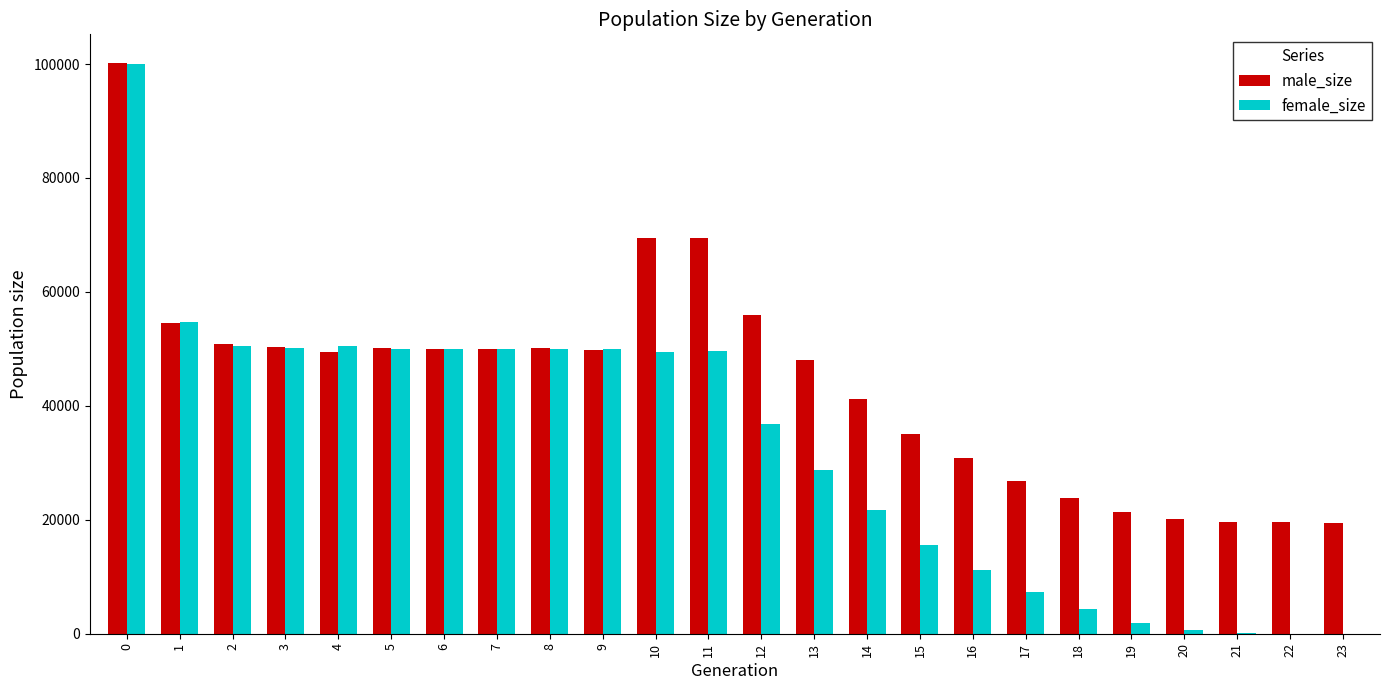

Are the bars grouped side by side (vs. stacked)?

Yes